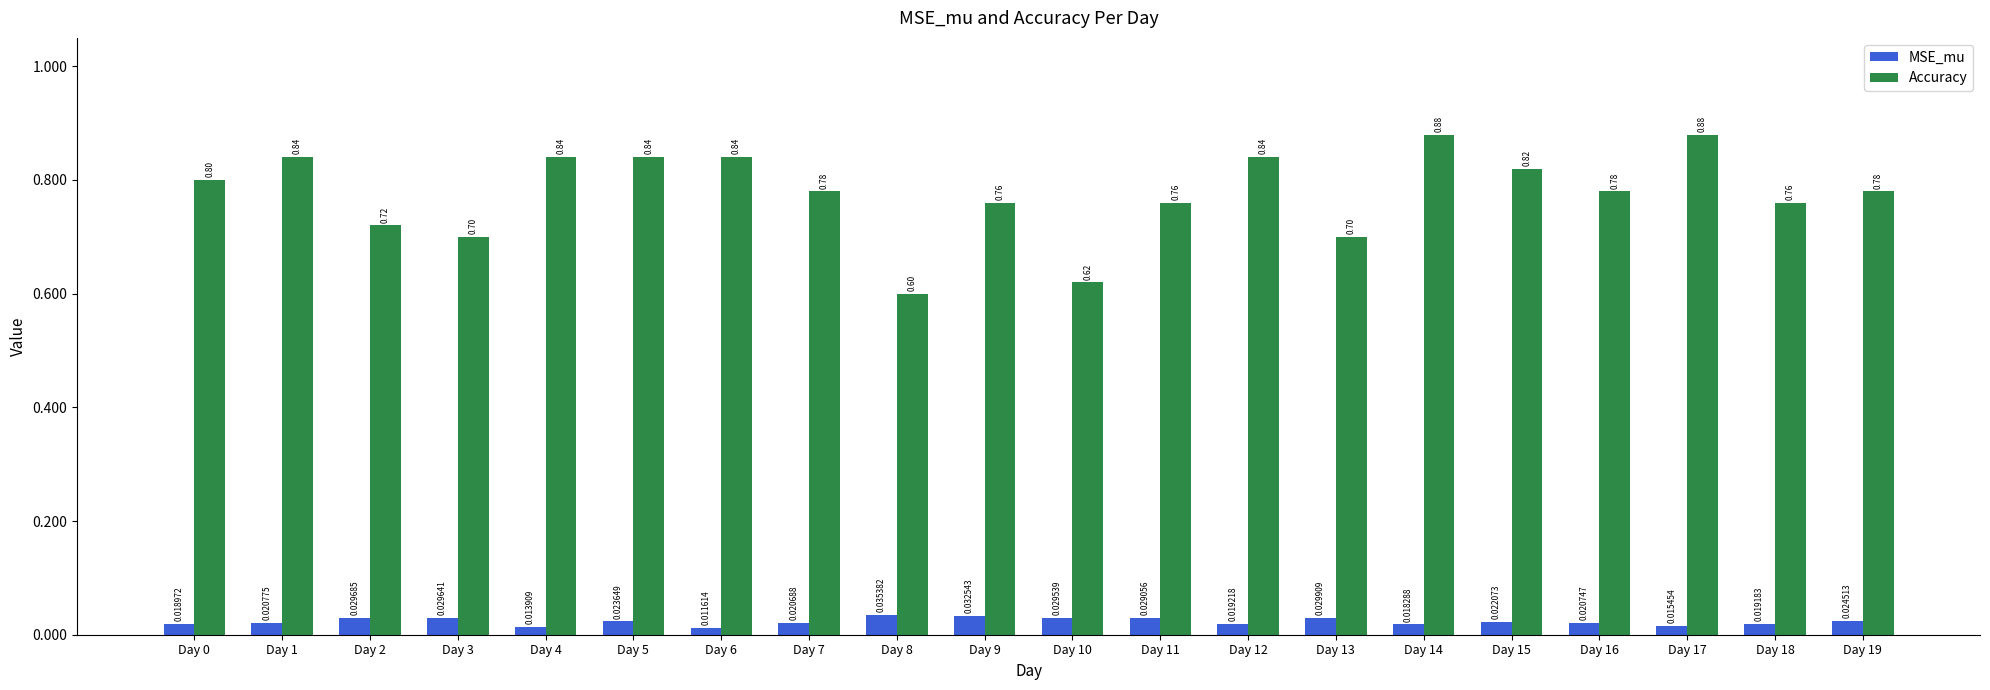

List the series in order of their overall mean, lowest first.

MSE_mu, Accuracy